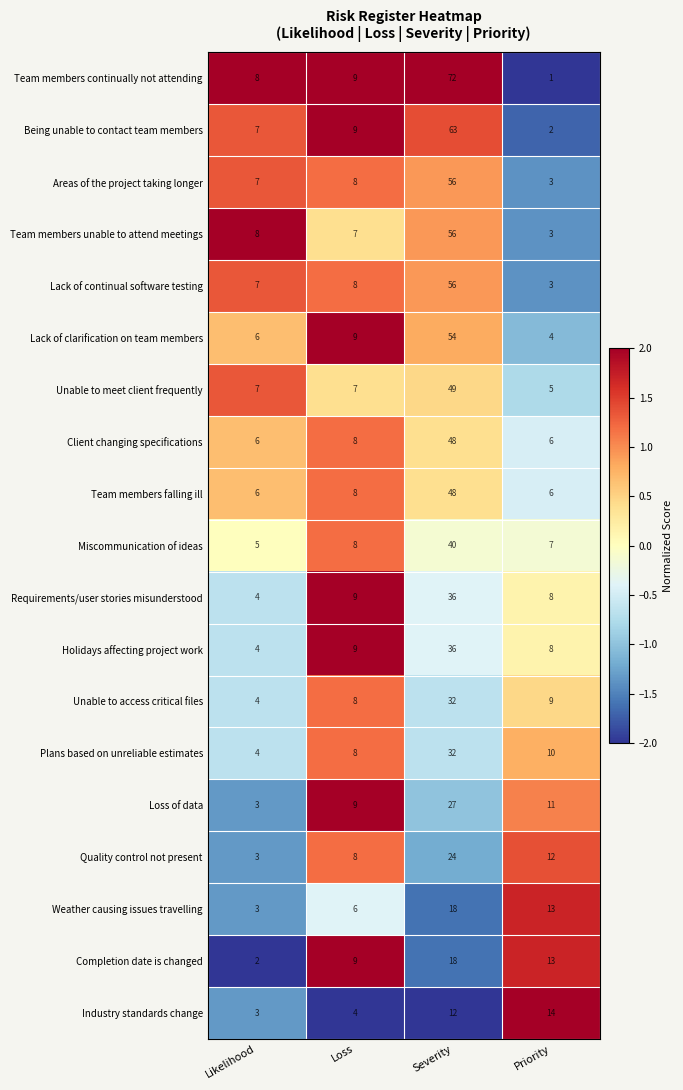

The Team members continually not attending series shows 9 at Loss. True or false?

True